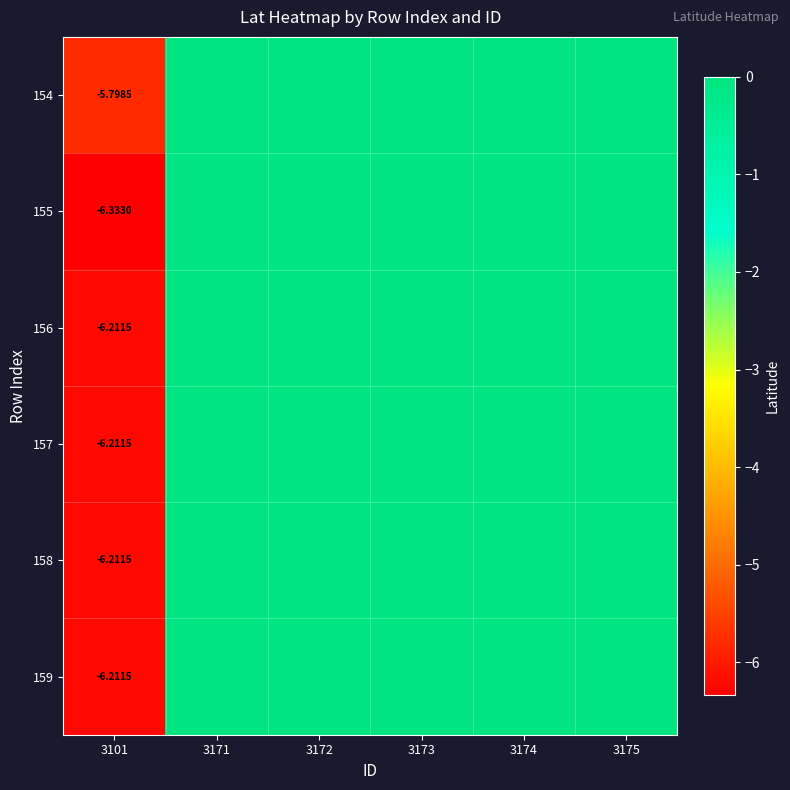

Rank the series at 3174 from highest to lowest value.

154, 155, 156, 157, 158, 159